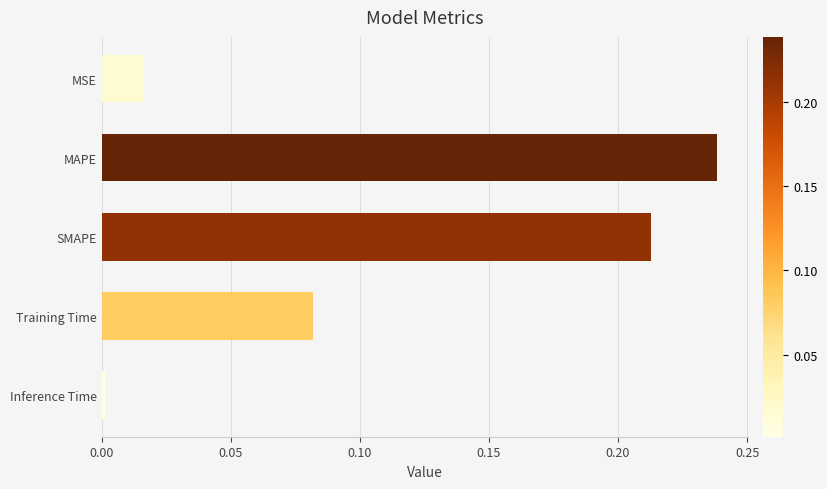

What is the change in value from MSE to SMAPE?

+0.2